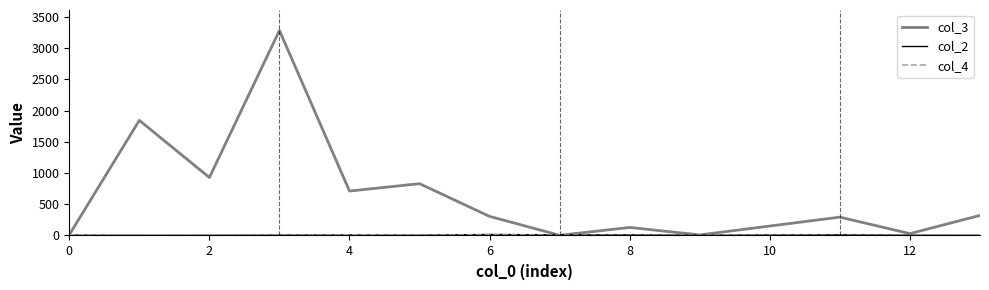

Which series has the largest total across all categories?

col_3